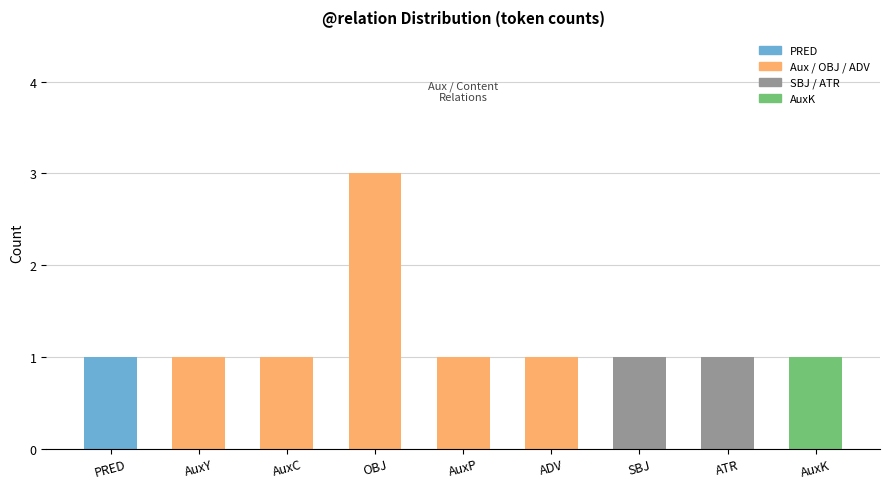

Which label corresponds to the largest value in the chart?

OBJ